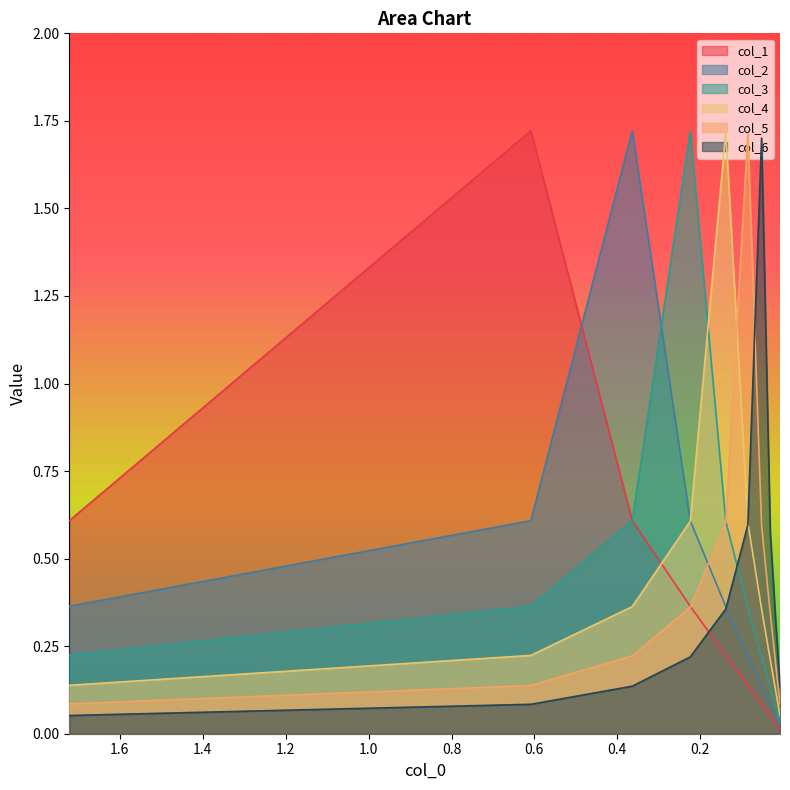

True or false: col_4 has a value of 0.1 at 1.8.

False